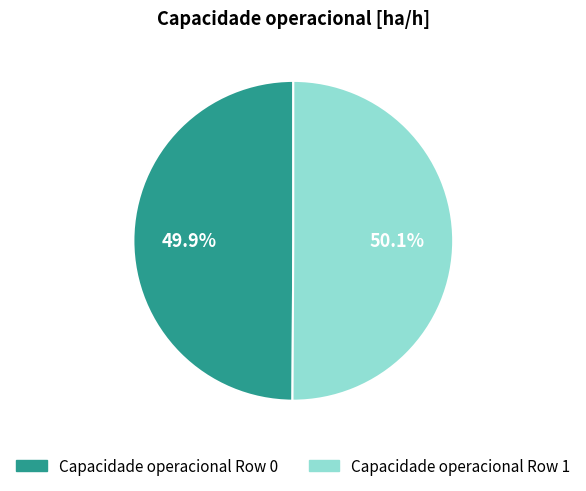

Does any single category account for the majority?

Yes